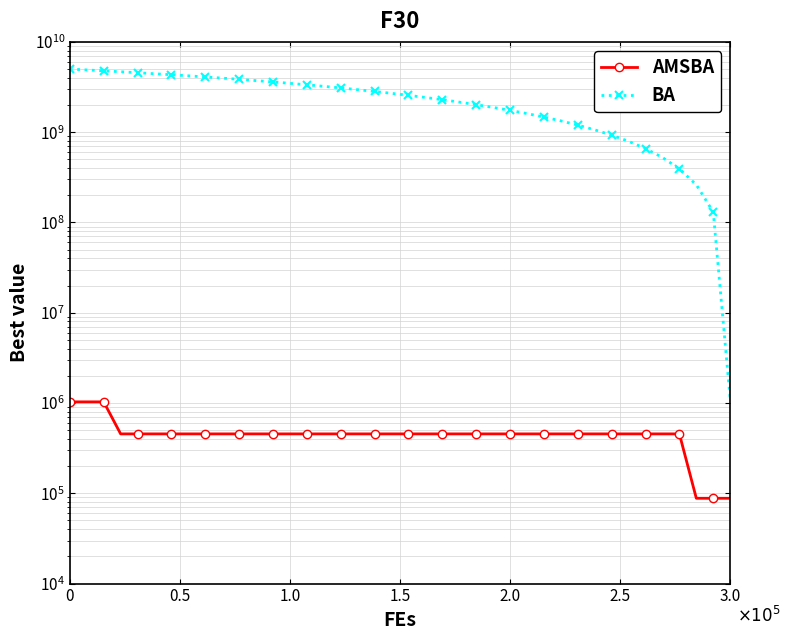

Reading right to left, what are all the values shown in this chart?

AMSBA: 88093.3	88093.3	88093.3	455080.8	455080.8	455080.8	455080.8	455080.8	455080.8	455080.8	455080.8	455080.8	455080.8	455080.8	455080.8	455080.8	455080.8	455080.8	455080.8	455080.8	455080.8	455080.8	455080.8	455080.8	455080.8	455080.8	455080.8	455080.8	455080.8	455080.8	455080.8	455080.8	455080.8	455080.8	455080.8	455080.8	455080.8	1030060.2	1030060.2	1030060.2
BA: 1107761.6	130678161.4	261201855.0	392645710.5	524965580.4	658106710.3	792004240.9	926583802.1	1061762192.4	1197448139.0	1333543132.7	1469942330.2	1606535517.7	1743208126.5	1879842294.0	2016317960.8	2152513994.8	2288309333.7	2423584136.8	2558220935.6	2692105775.4	2825129337.2	2957188030.7	3088185050.8	3218031386.3	3346646774.2	3473960591.1	3599912672.8	3724454056.2	3847547636.5	3969168733.3	4089305559.7	4207959592.0	4325145832.7	4440892966.4	4555243405.0	4668253220.8	4779991966.8	4890542384.4	5000000000.0